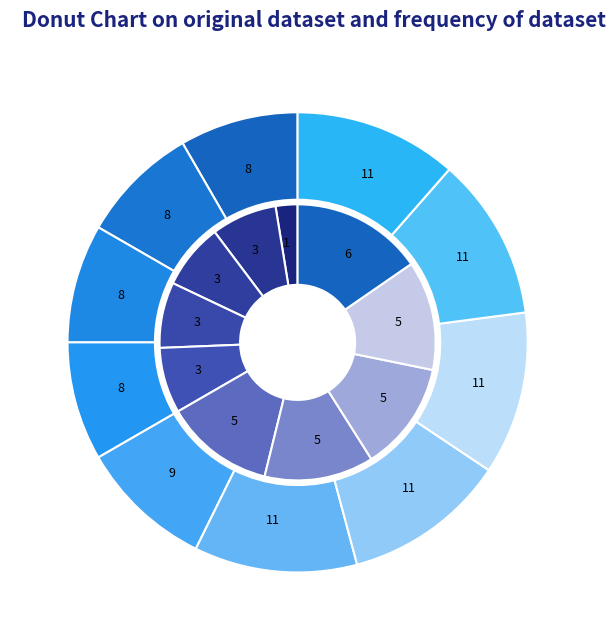

Does 2020-06-23 account for over 50% of the chart?

No